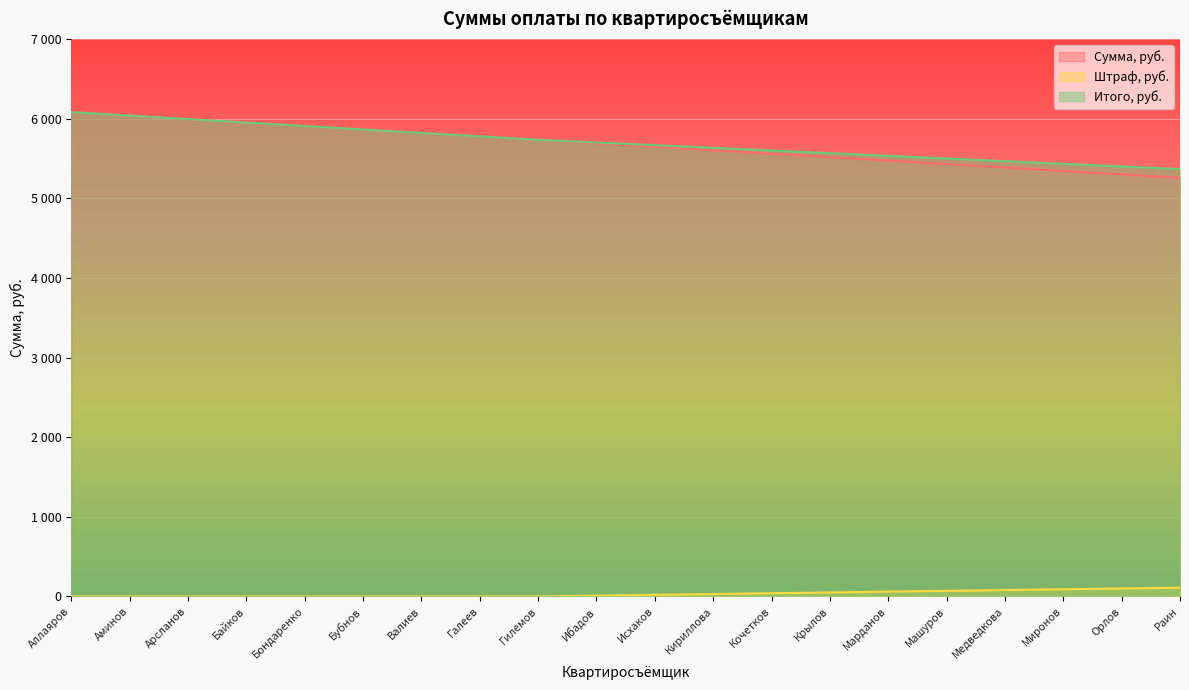

What is the difference between the maximum and second lowest values in the Штраф, руб. series?

110.0